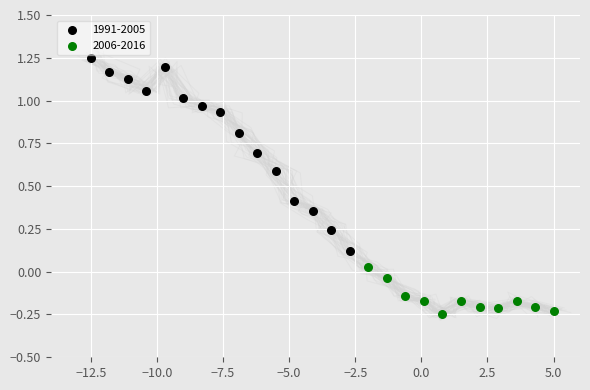

Which series reaches the maximum Y coordinate?

1991-2005